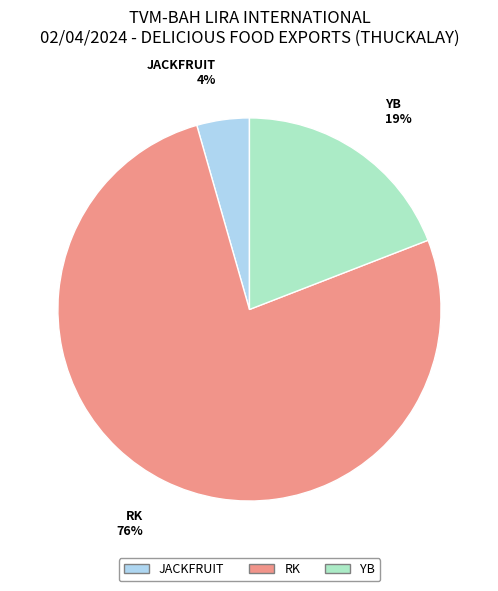

What is the largest slice in the pie chart?

RK